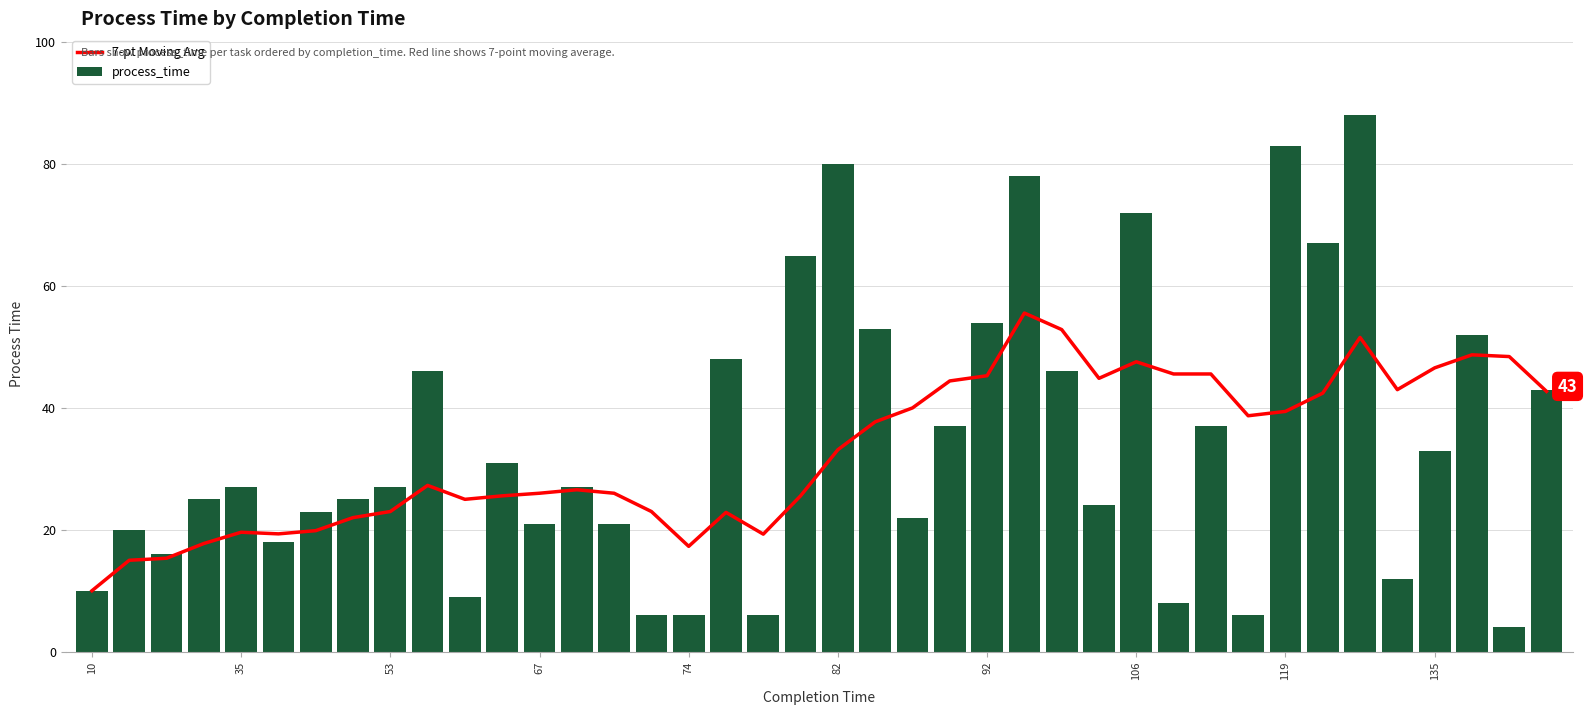

What is the average value of the process_time series?

34